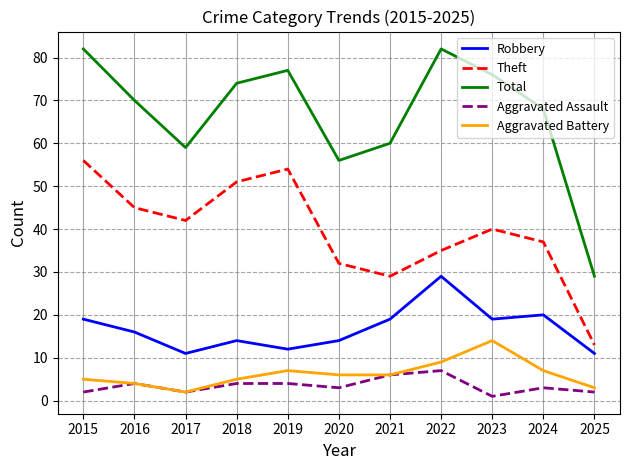

True or false: Total and Aggravated Battery intersect in this chart.

False